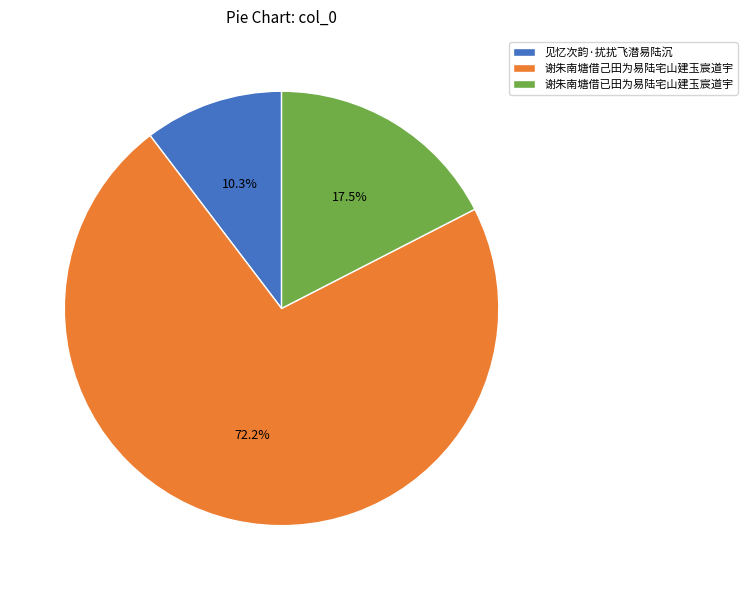

Between 谢朱南塘借己田为易陆宅山建玉宸道宇 and 见忆次韵·扰扰飞潜易陆沉, which is larger?

谢朱南塘借己田为易陆宅山建玉宸道宇